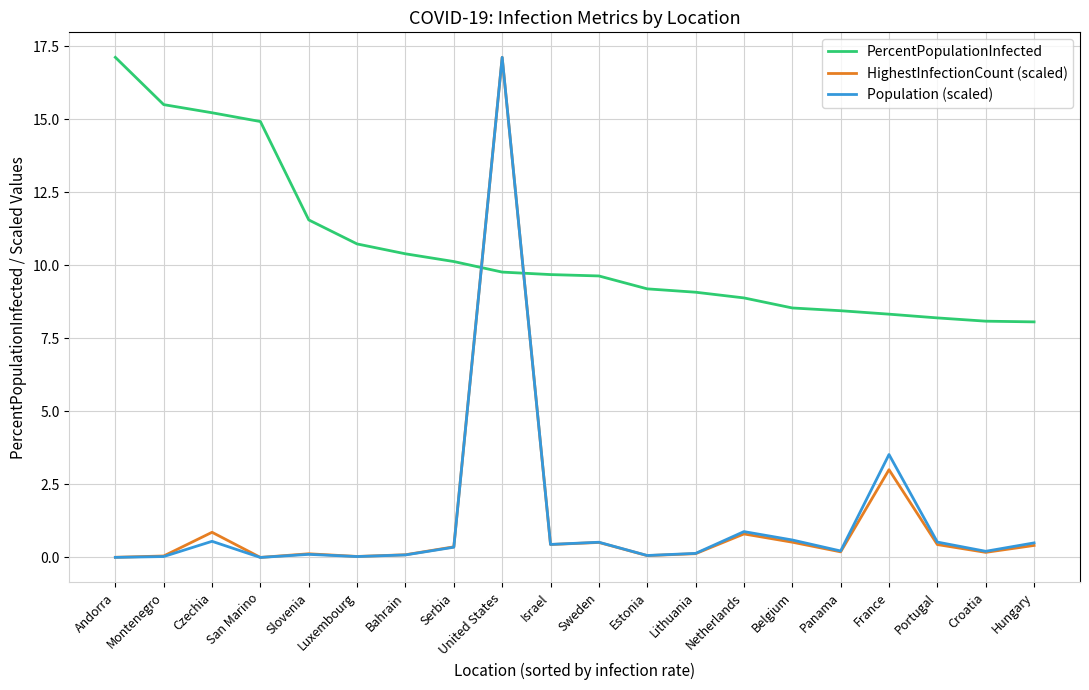

What is the difference between the maximum and minimum values in the PercentPopulationInfected series?

9.1